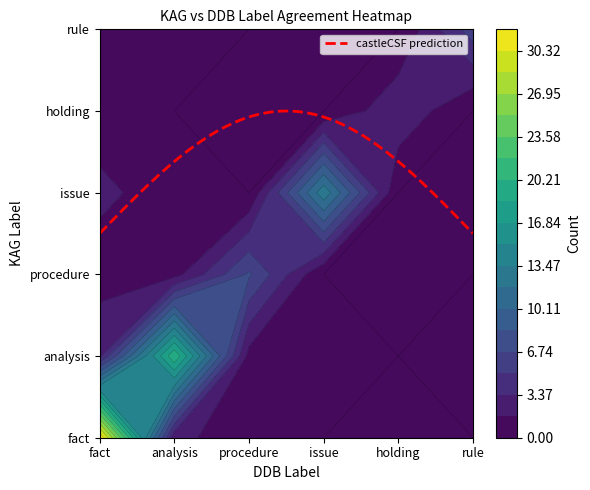

Is the value of procedure at analysis greater than the value of rule at issue?

Yes